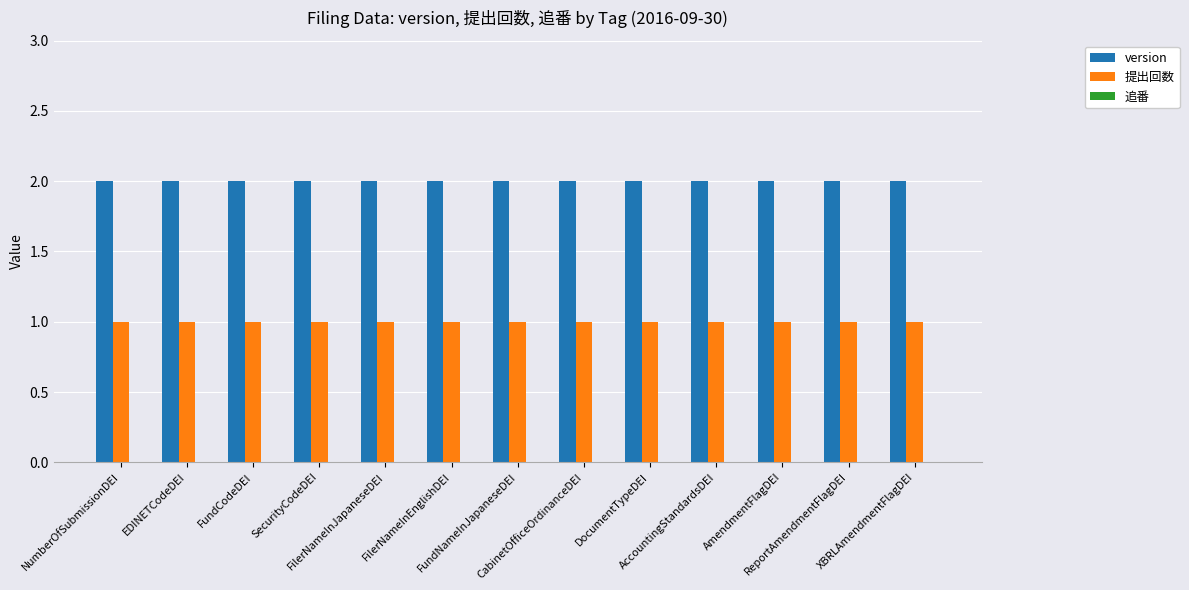

How many data points does each series have?

13